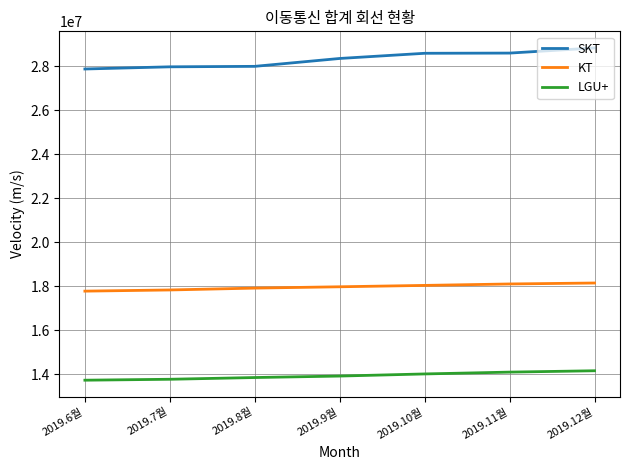

At how many categories does at least one series exceed 18967484?

7